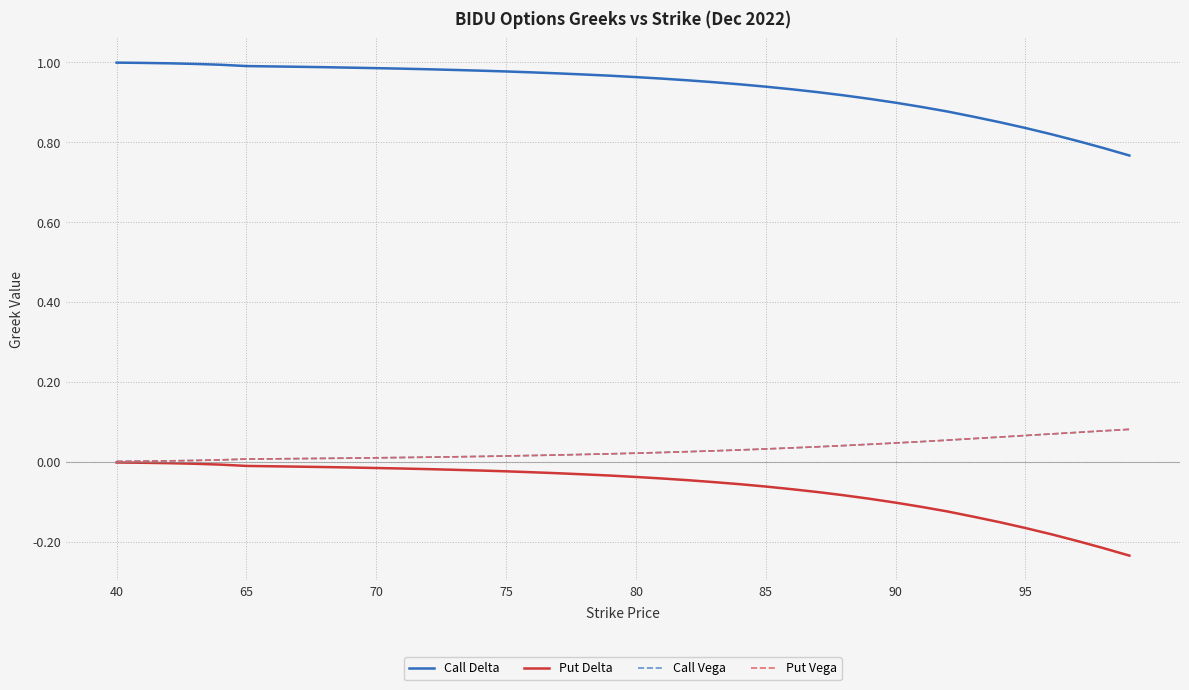

Which series has the largest total across all categories?

Call Delta